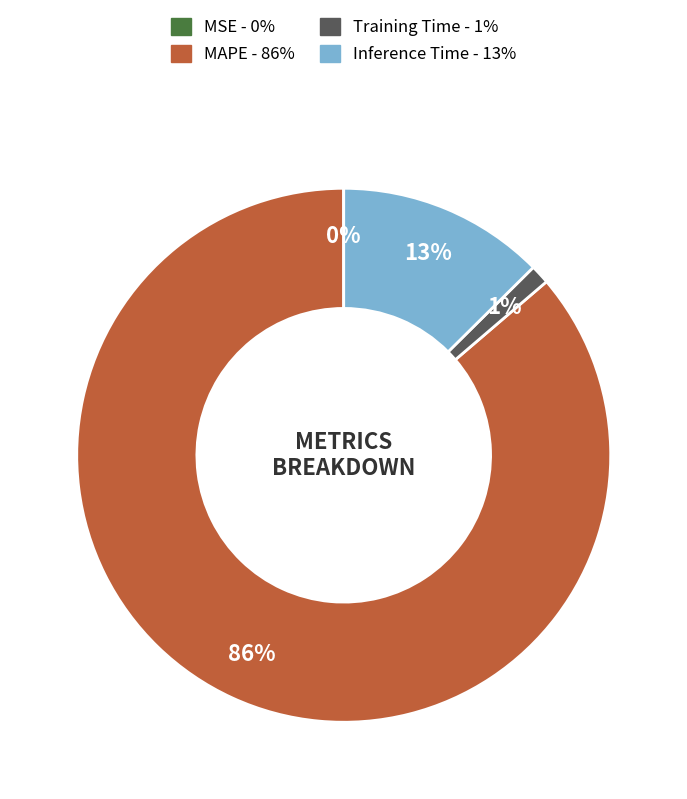

The Inference Time slice represents 1% of the pie. True or false?

False